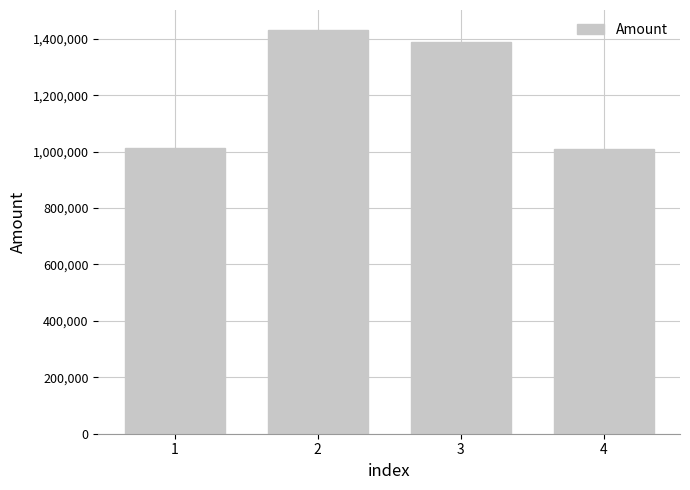

Approximately how many times larger is the value at 4 compared to 1?

1.0